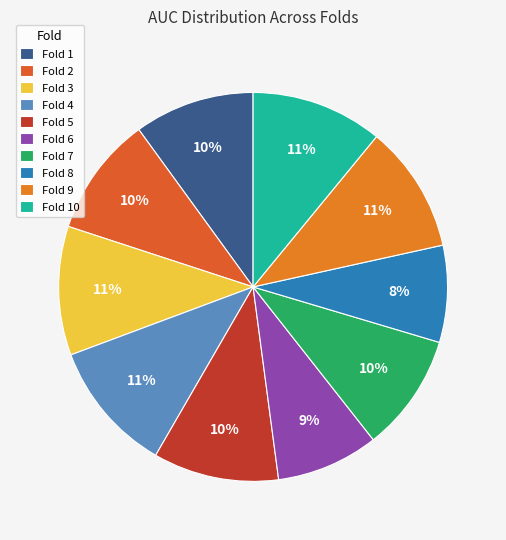

The Fold 2 slice represents 23% of the pie. True or false?

False